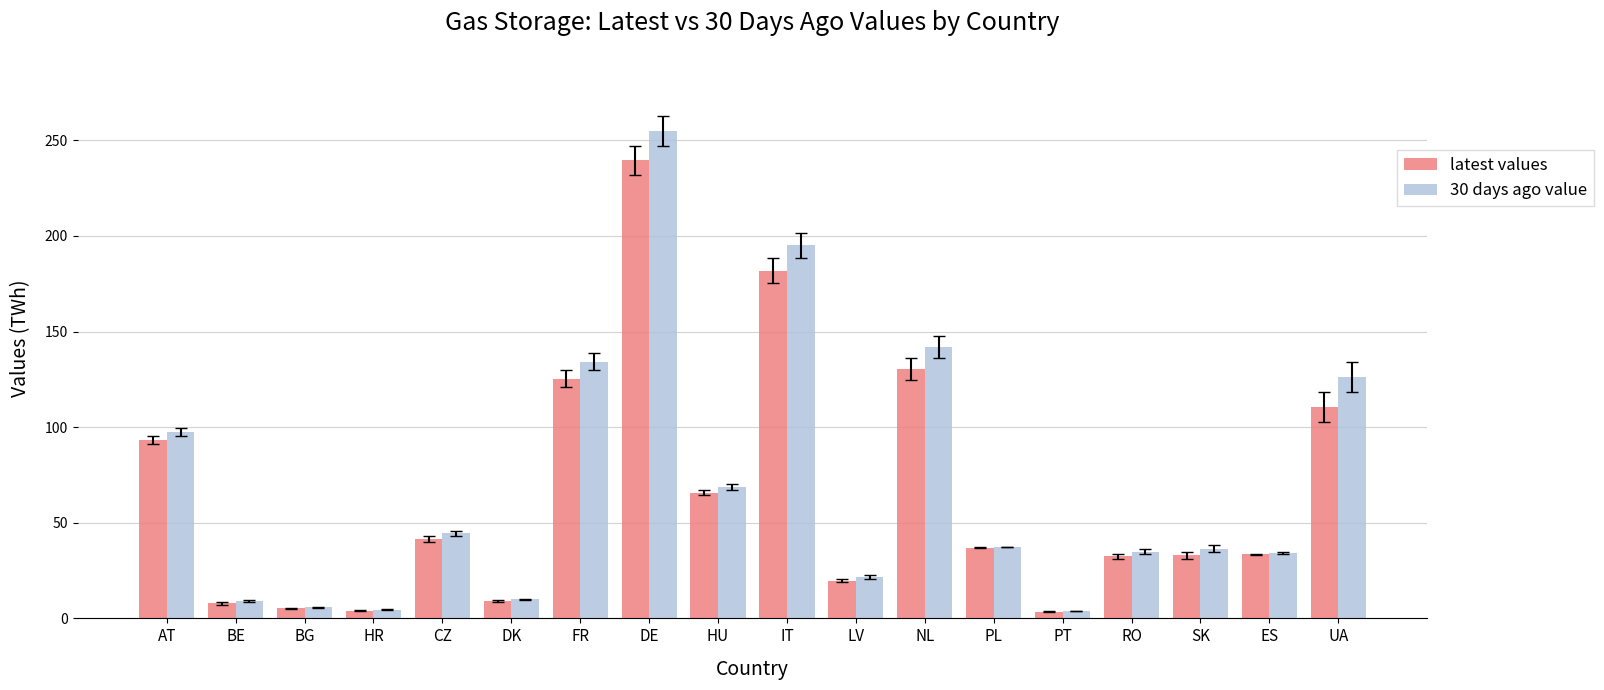

What is the total value across all series at DK?

18.9